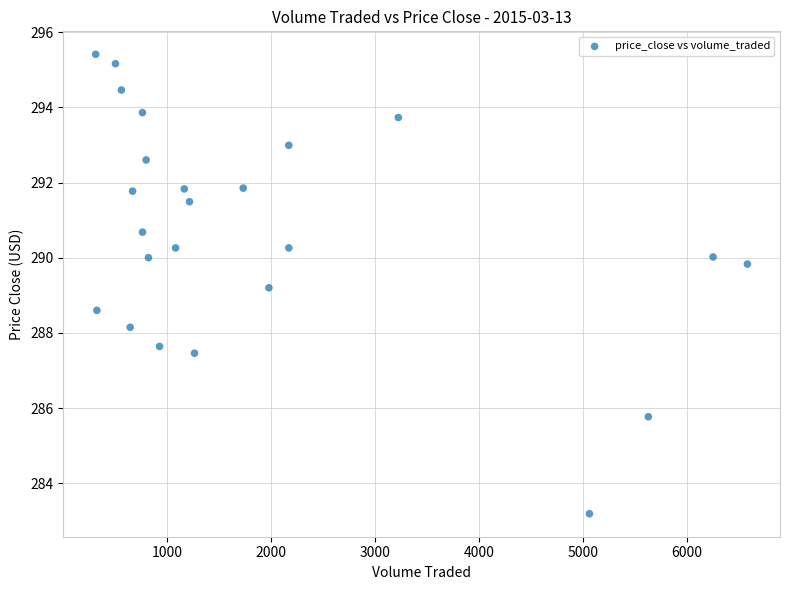

What is the range of Y values (max minus min)?

12.2